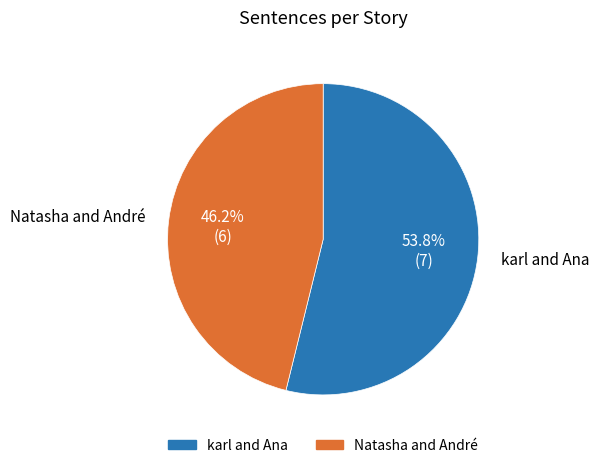

Which has a higher value, Natasha and André or karl and Ana?

karl and Ana